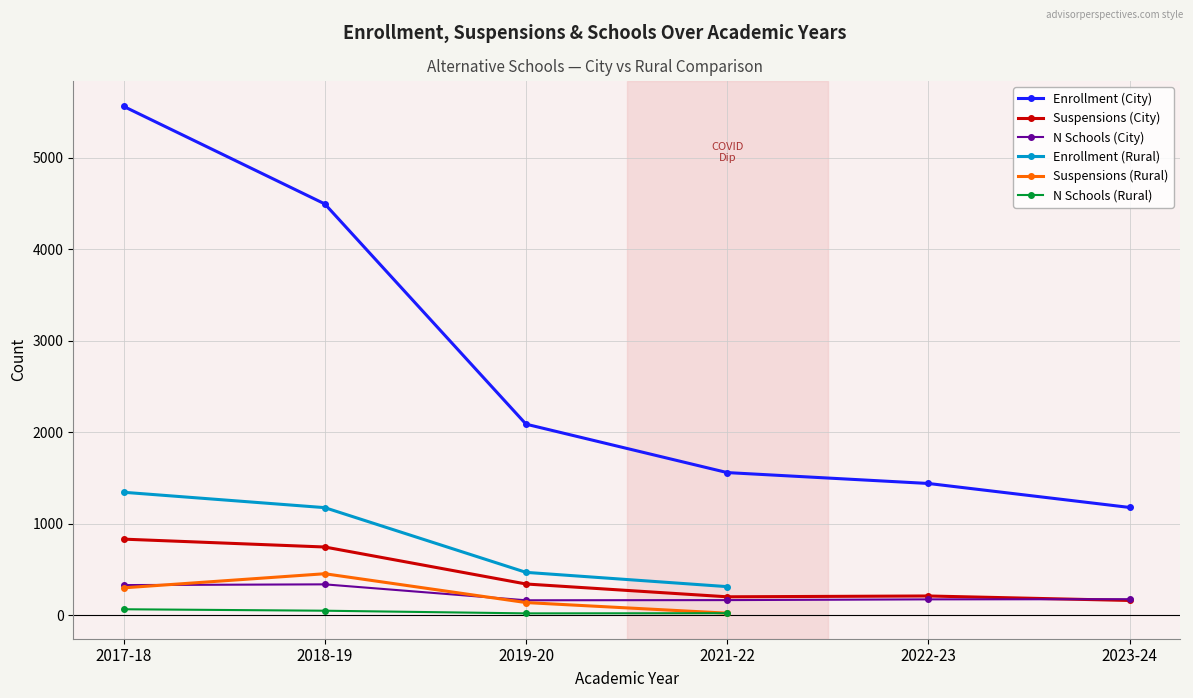

How many interior local peaks does the N Schools (City) series have?

1